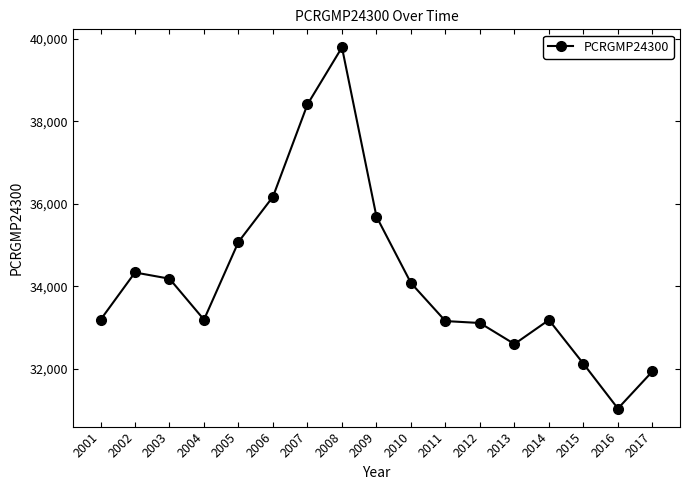

True or false: there are more than 0 points higher than both neighbors.

True